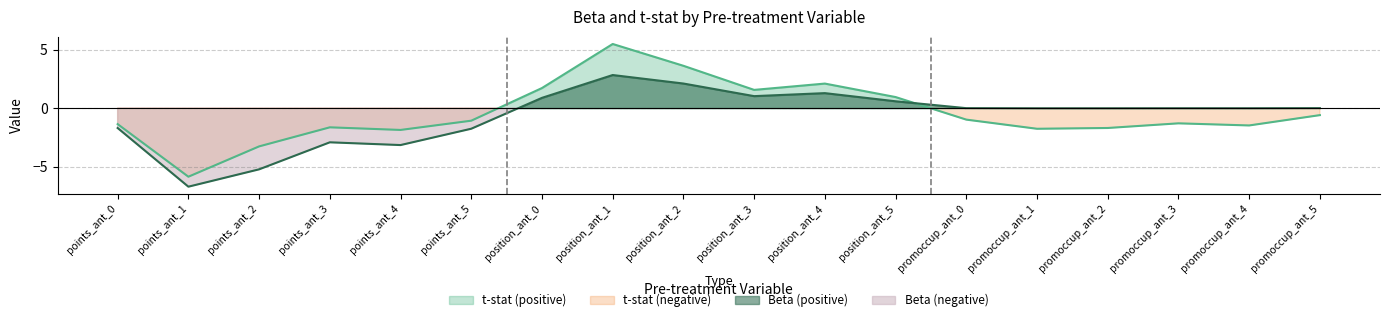

At which category does t-stat reach its first local valley?

points_ant_1